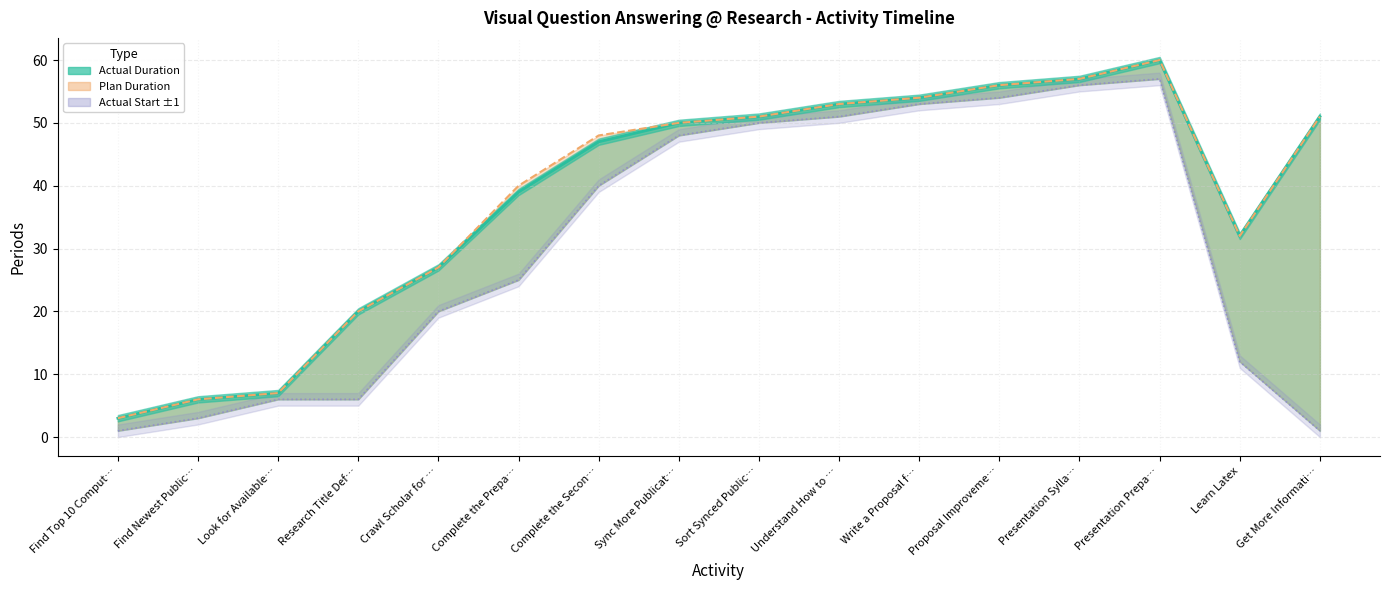

The Actual Duration series shows 1 at Presentation Preparing. True or false?

False